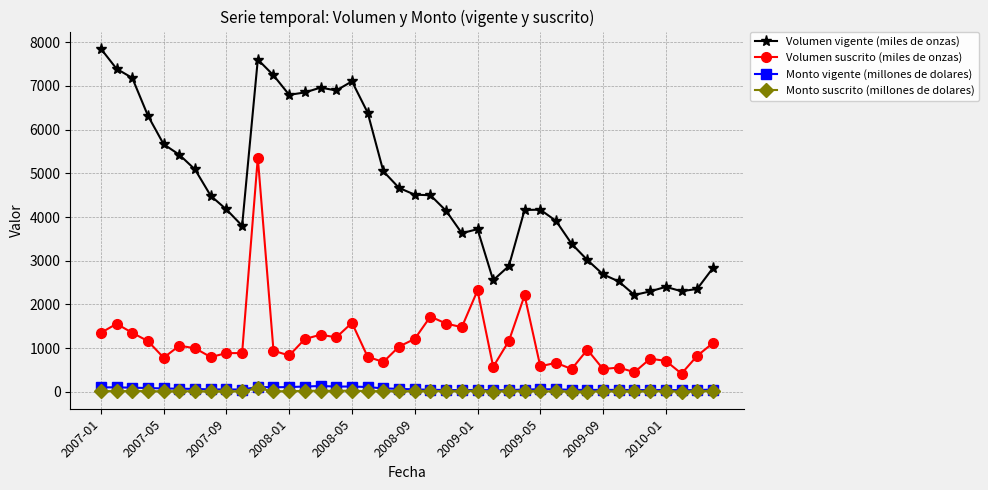

Which series has the largest range (max minus min)?

Volumen vigente (miles de onzas)